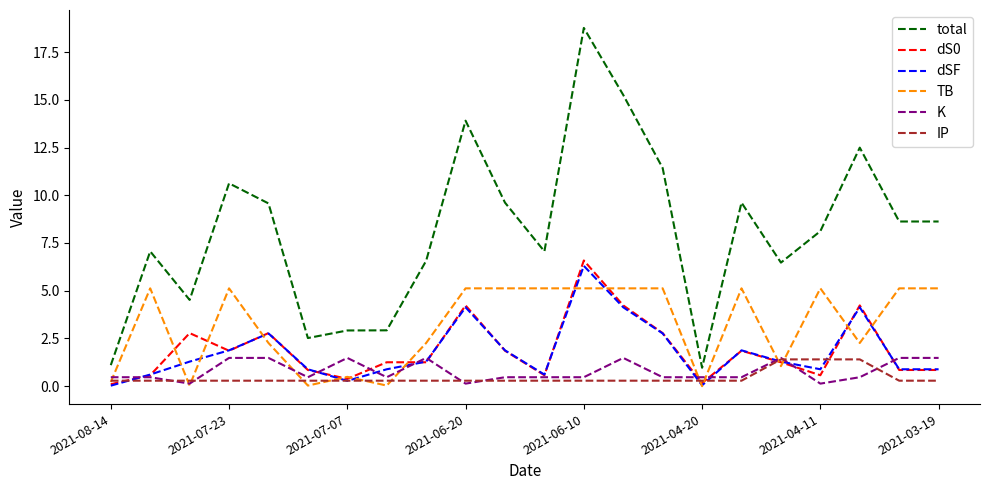

True or false: dS0 and total intersect in this chart.

False